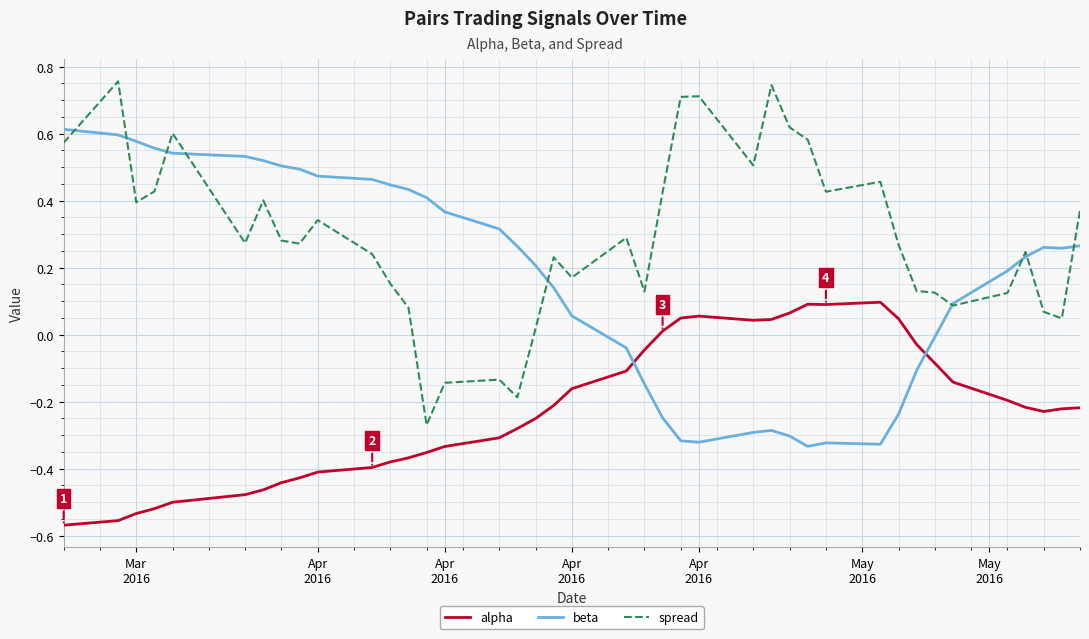

True or false: spread and beta intersect in this chart.

True